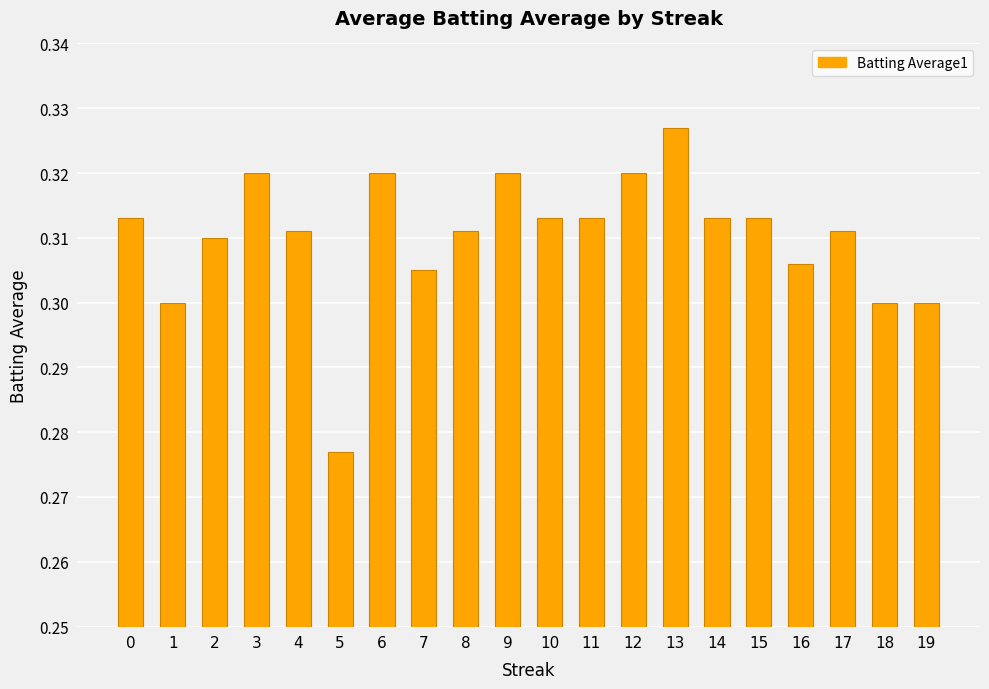

True or false: the data shows 0.5 at 19.

False